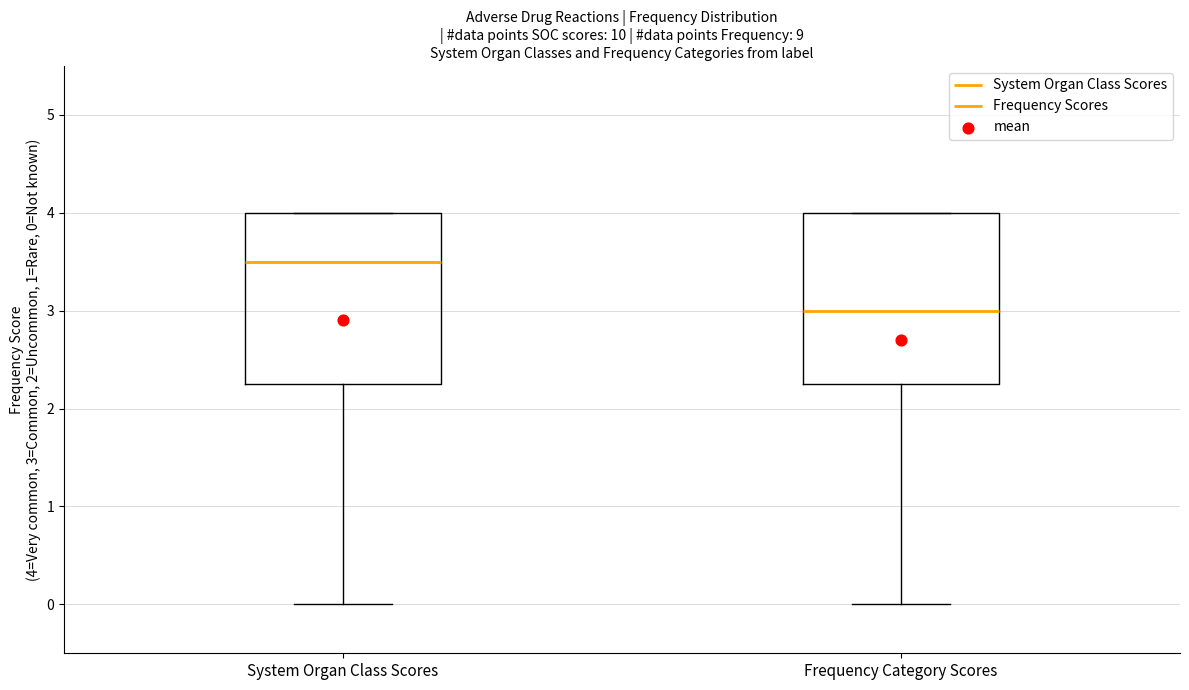

Which box's median line is the highest?

System Organ Class Scores